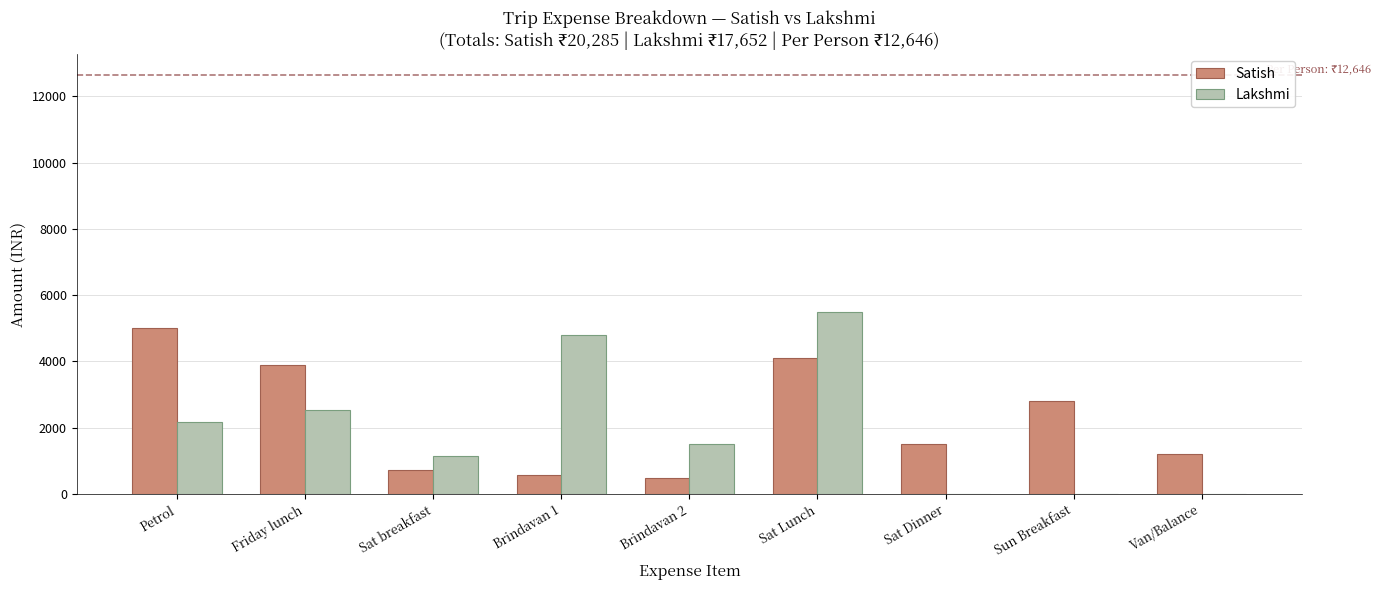

What is the average value of the Lakshmi series?

1961